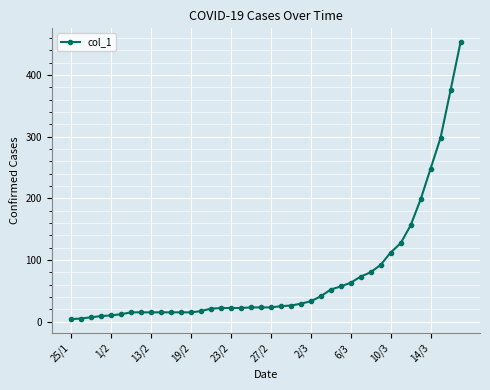

What is the difference between the second highest and minimum values?

371